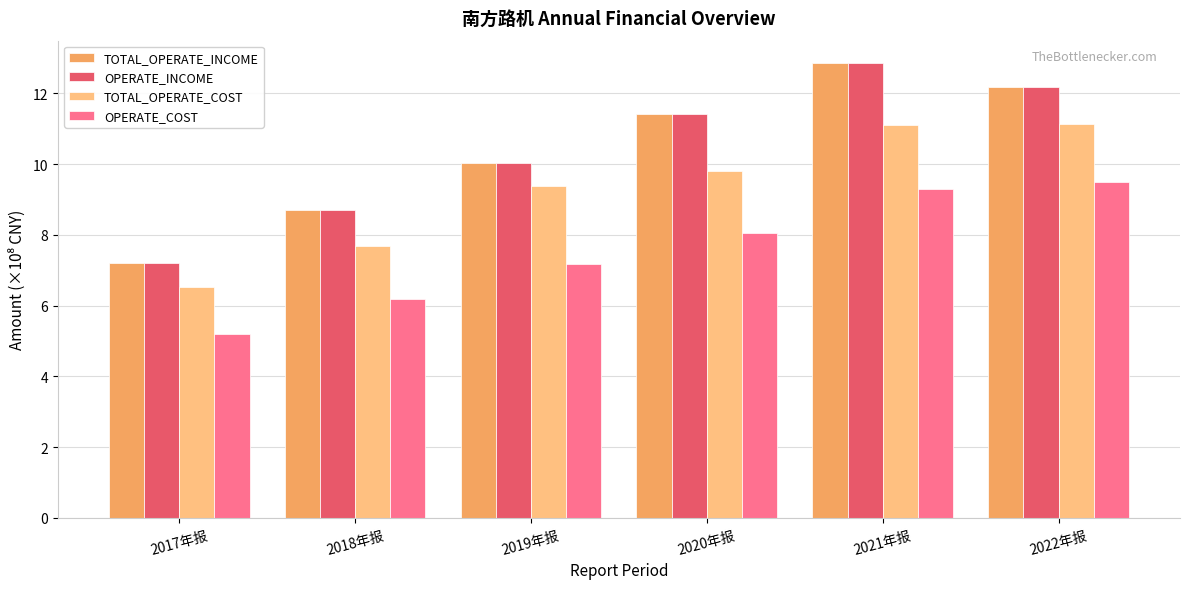

Where is OPERATE_INCOME nearest to the value 10?

2019年报